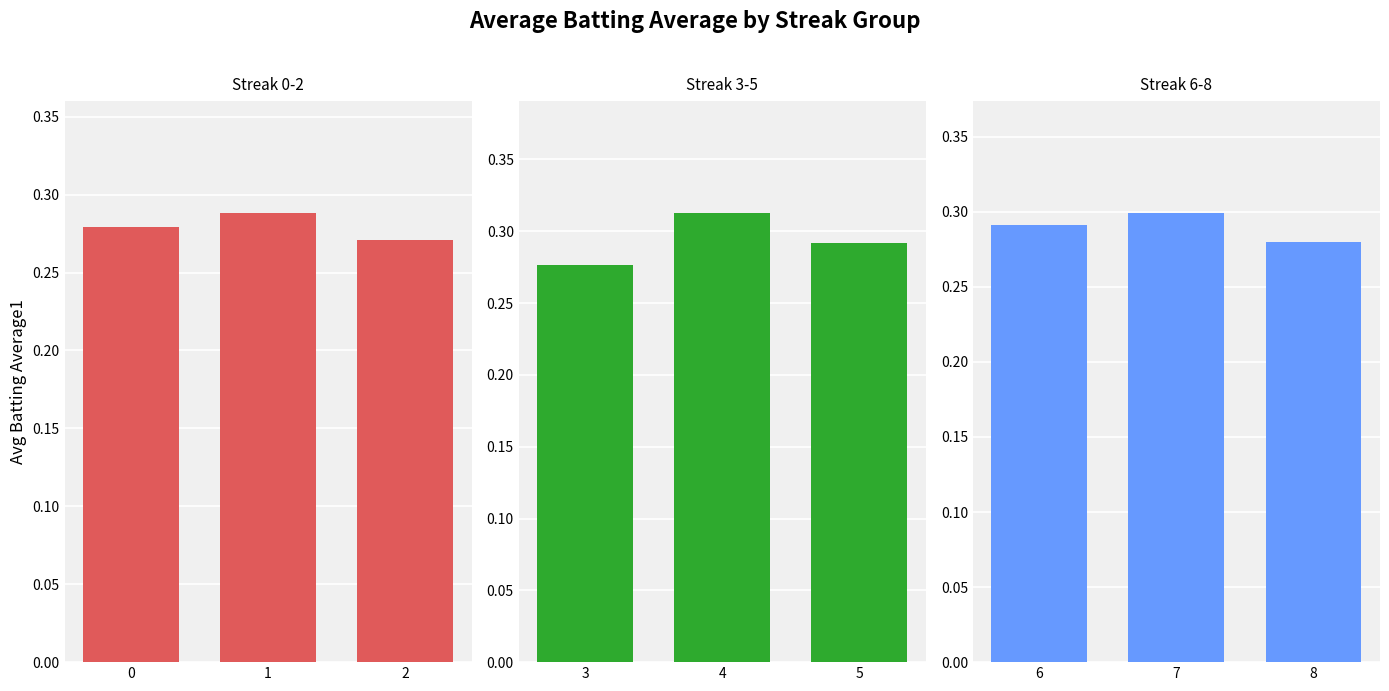

Rank the series by their maximum value, from highest to lowest.

Streak 3-5, Streak 6-8, Streak 0-2